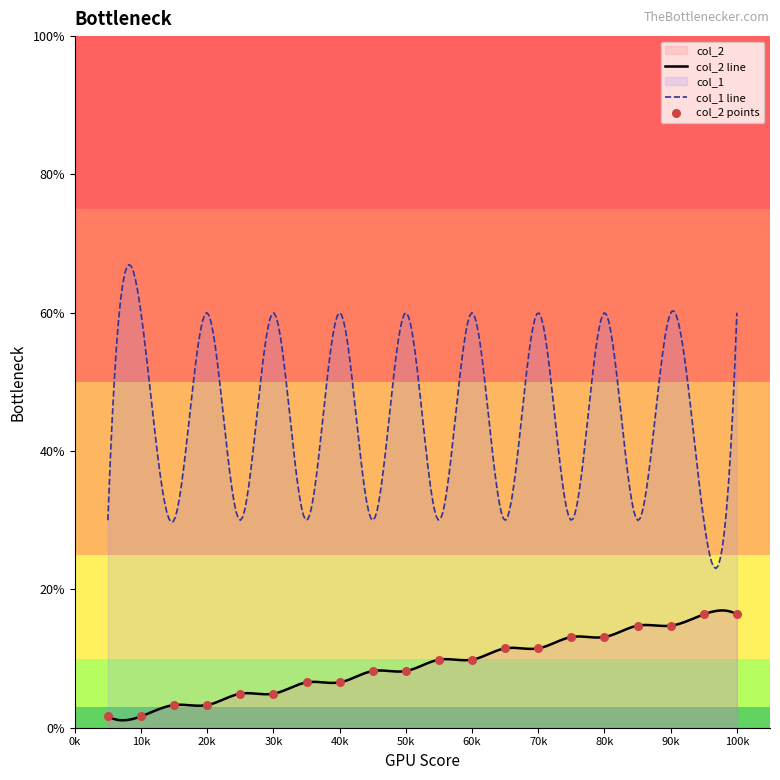

True or false: col_2 line and col_1 line intersect in this chart.

False